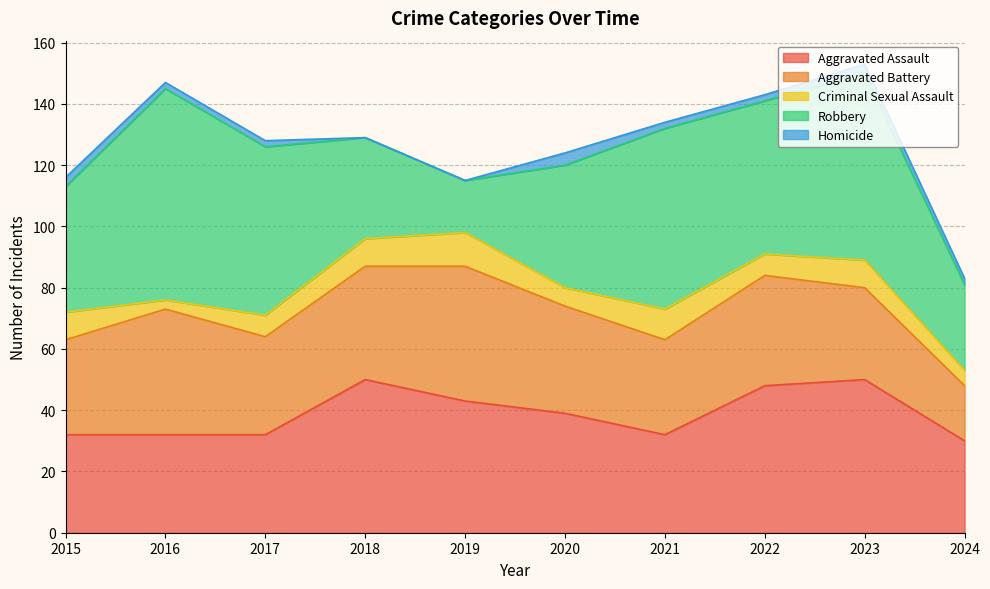

What is the value of the Criminal Sexual Assault point at the 6th from the left?

6